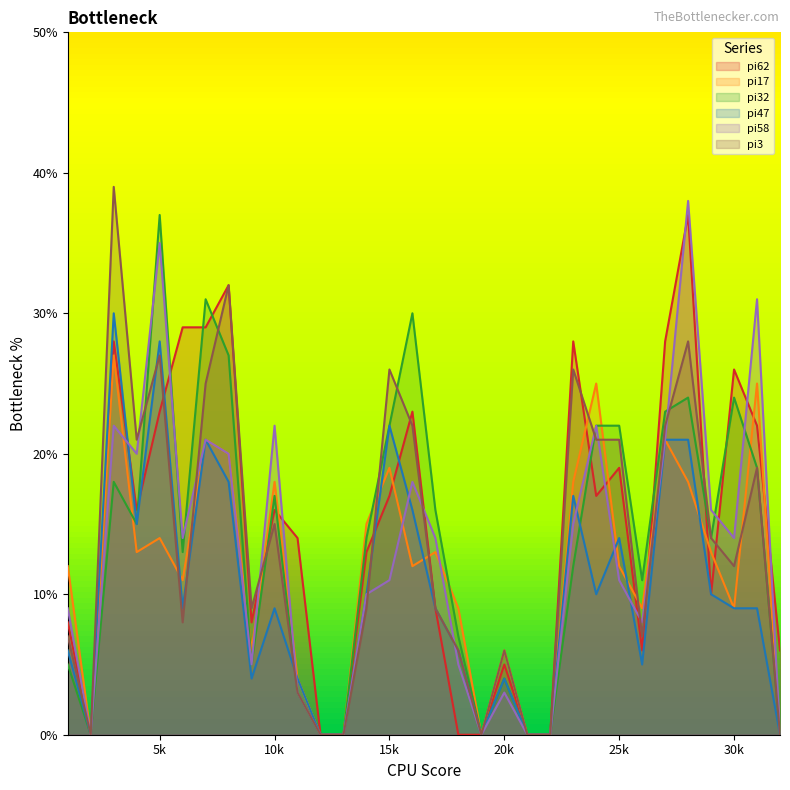

What are all the series names shown in the legend?

pi62, pi17, pi32, pi47, pi58, pi3